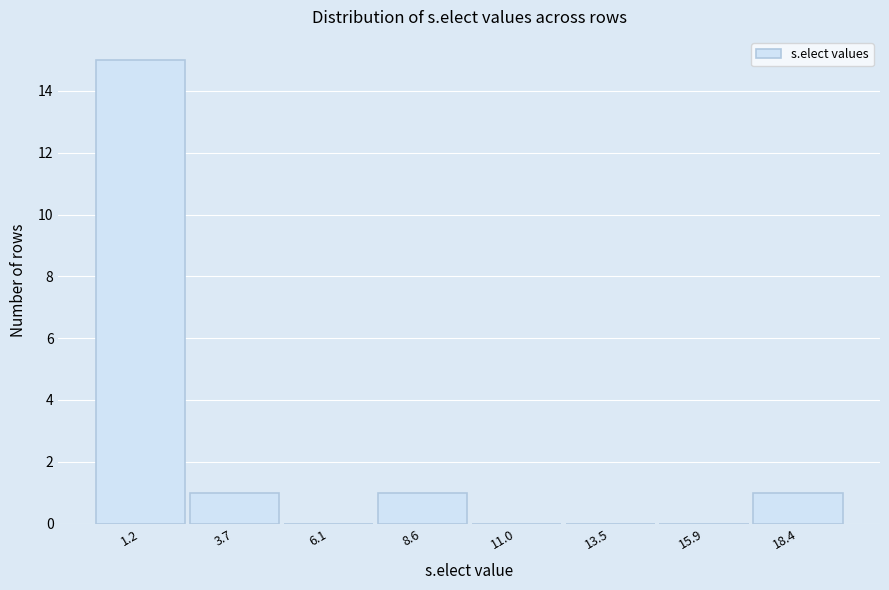

How tall is the bar that spans 17.0 to 19.5 on the x-axis? Neither the bar edges nor the heights are printed on the chart, so give them approximately, as read against the axes.

1